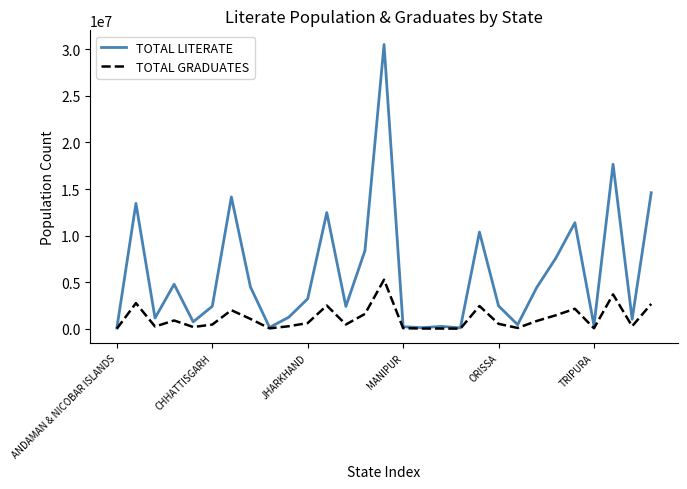

Which series has the largest total across all categories?

TOTAL LITERATE